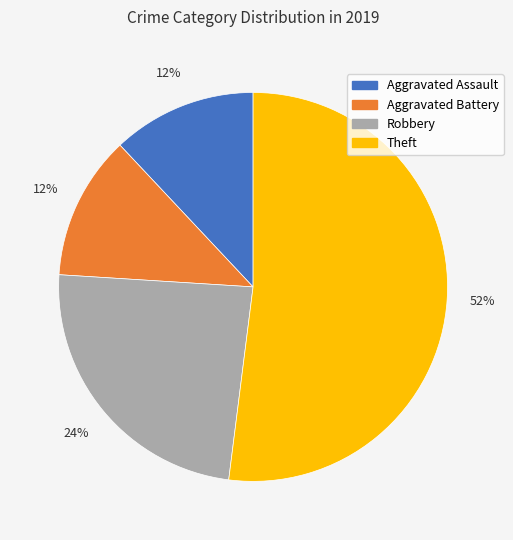

Which category has the biggest portion of the pie?

Theft